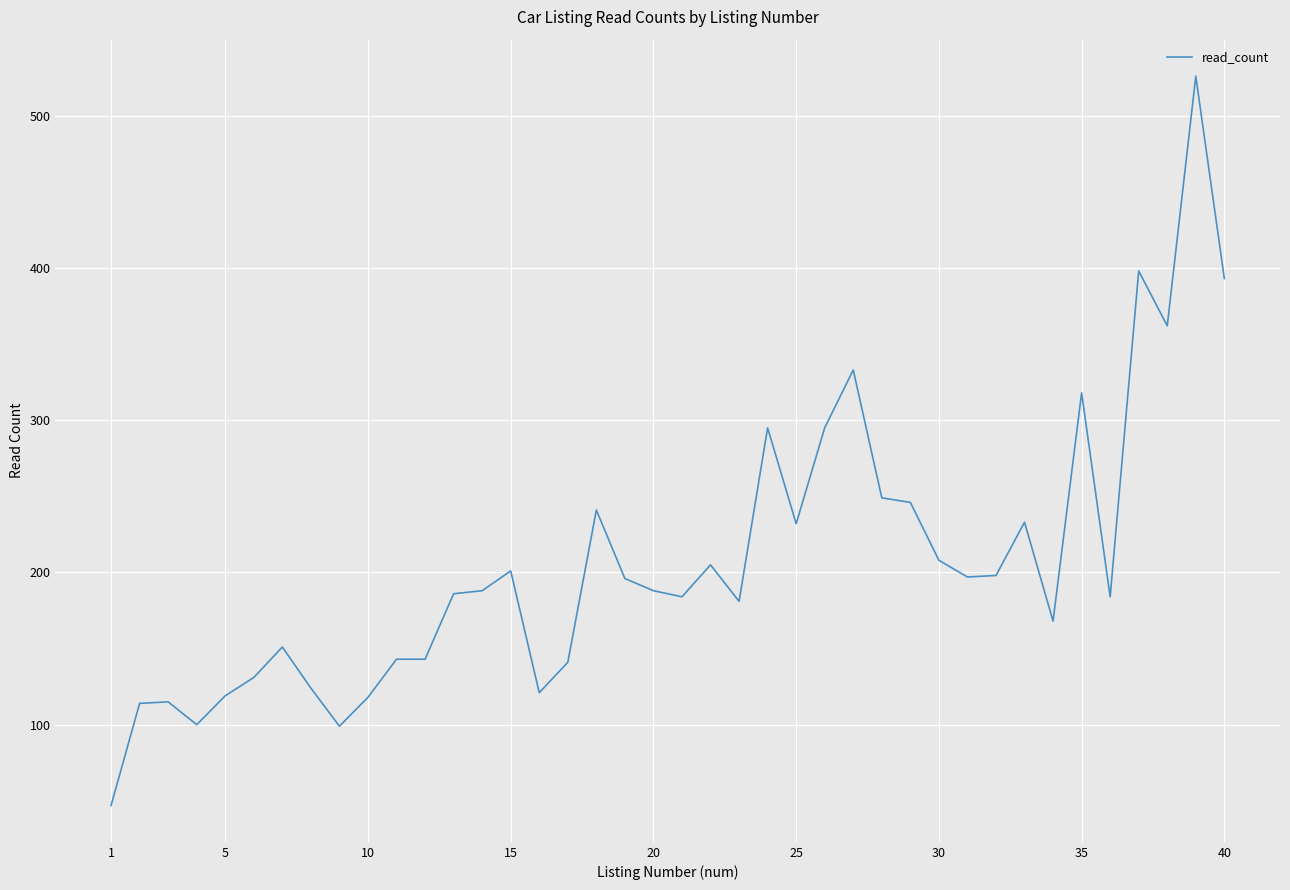

What is the minimum value shown in the chart?

47